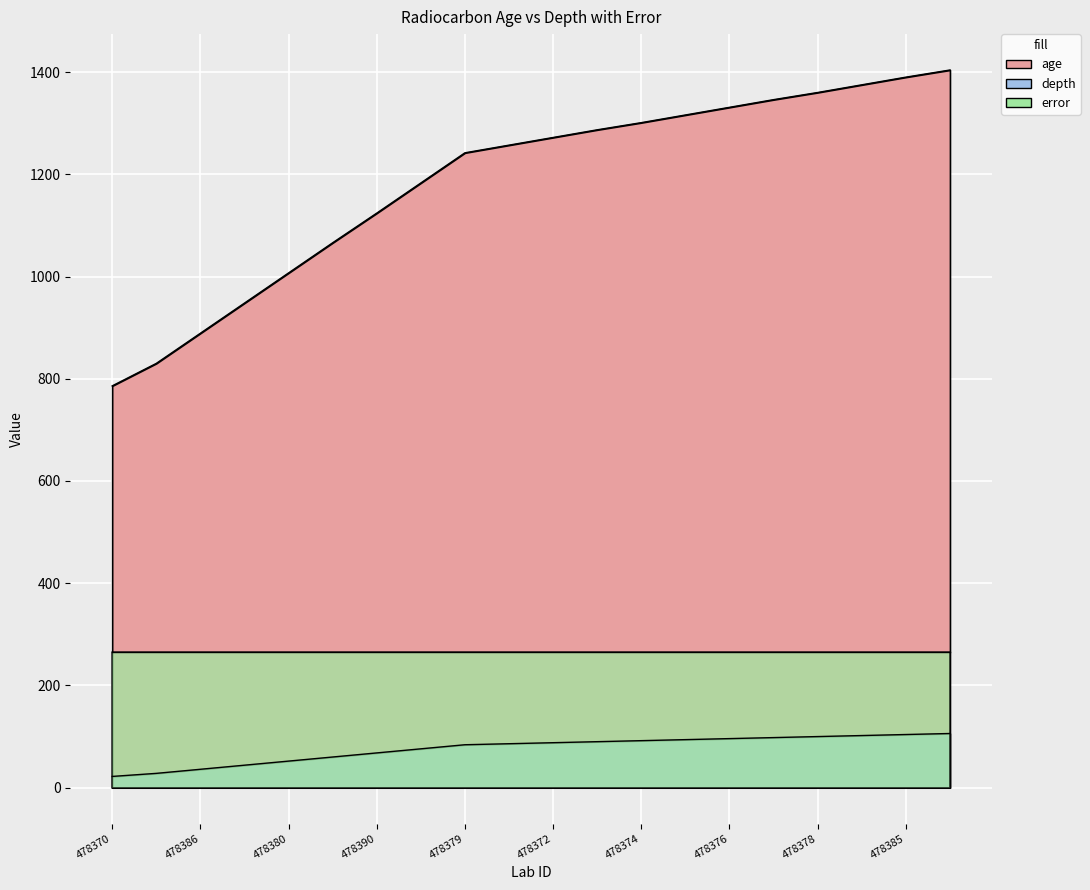

Which series has the widest spread of values?

age